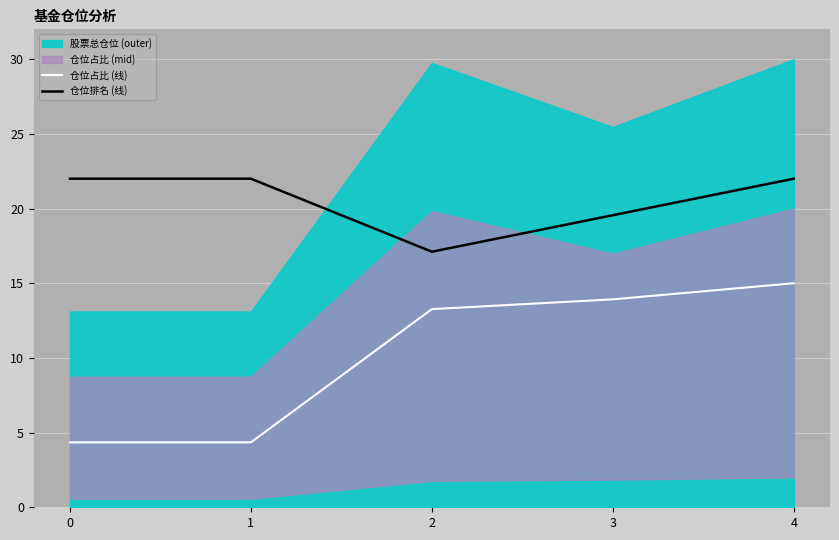

How many lines are shown in the chart?

2